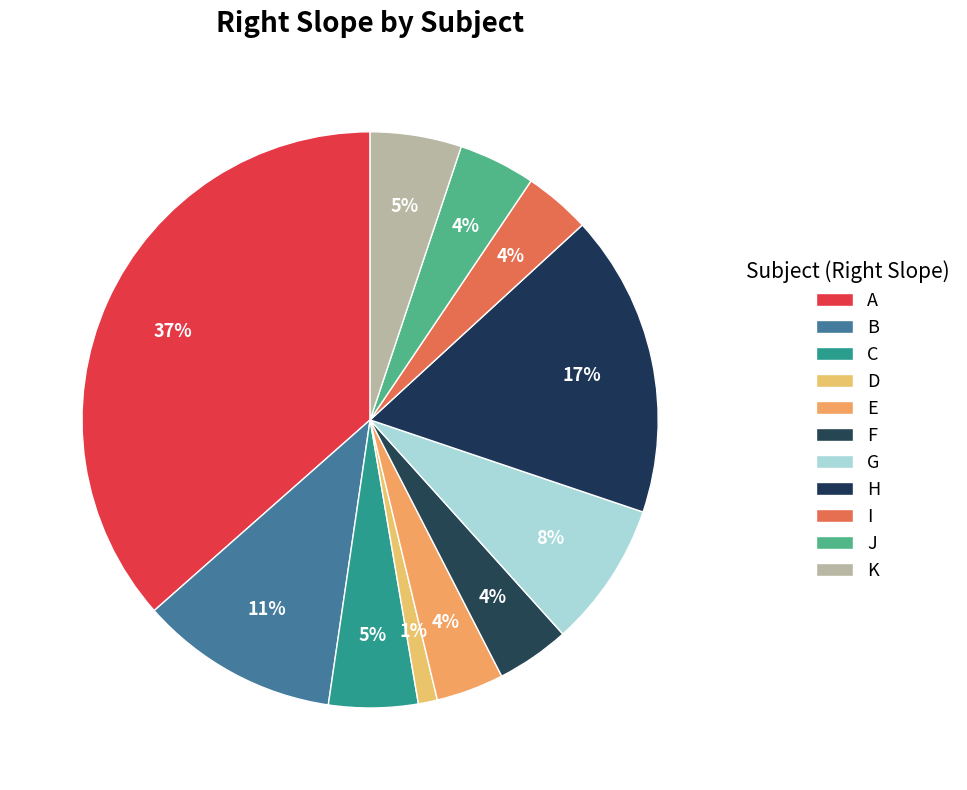

True or false: I accounts for 4% of the total.

True